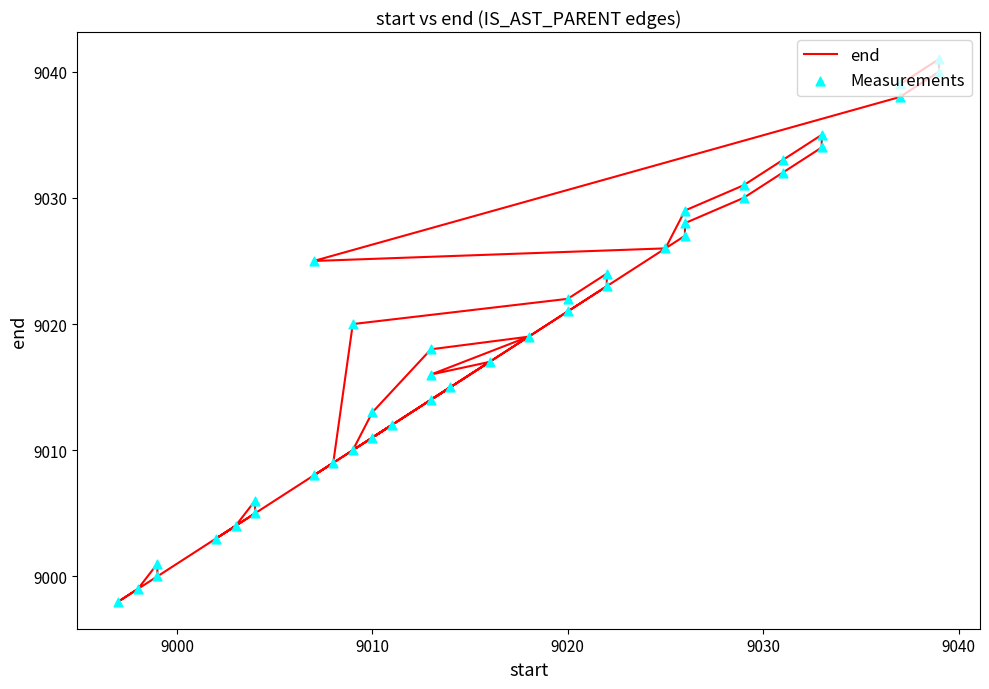

At how many categories does at least one series exceed 9028?

11